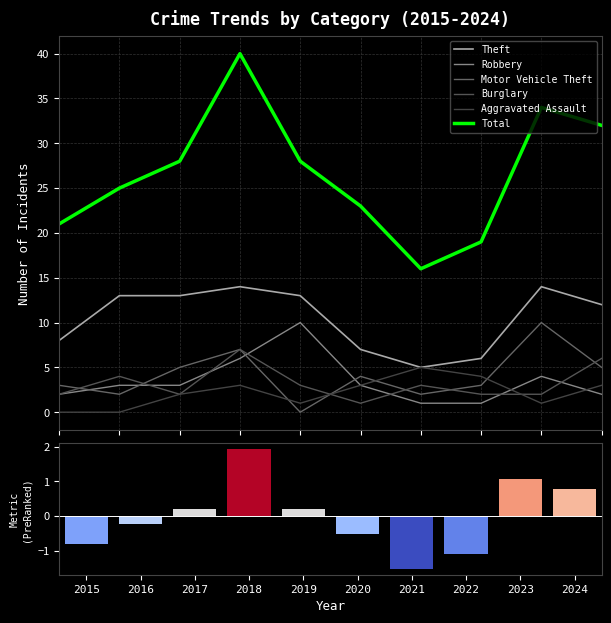

Count the number of data series in this chart.

6